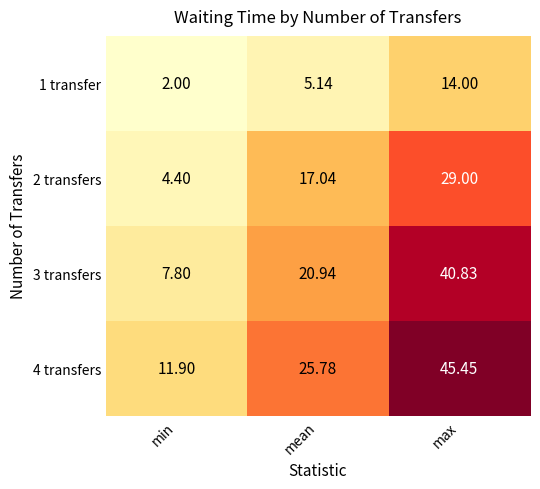

List the series in order of their overall mean, lowest first.

1 transfer, 2 transfers, 3 transfers, 4 transfers